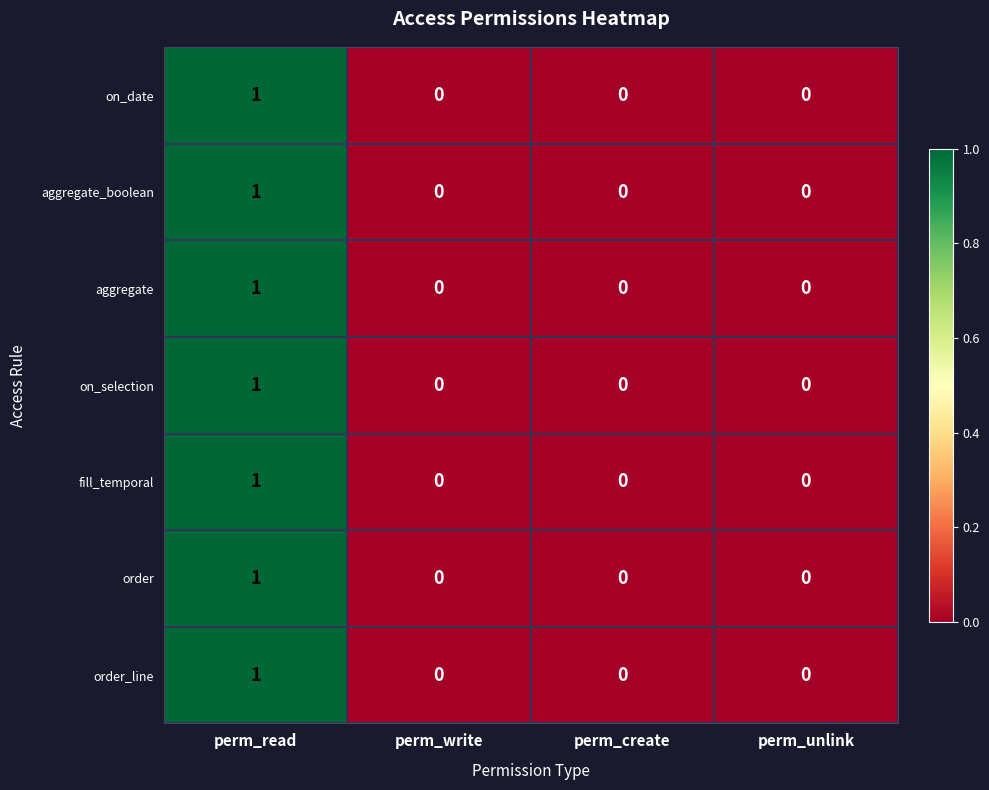

The on_date series shows 1 at perm_create. True or false?

False